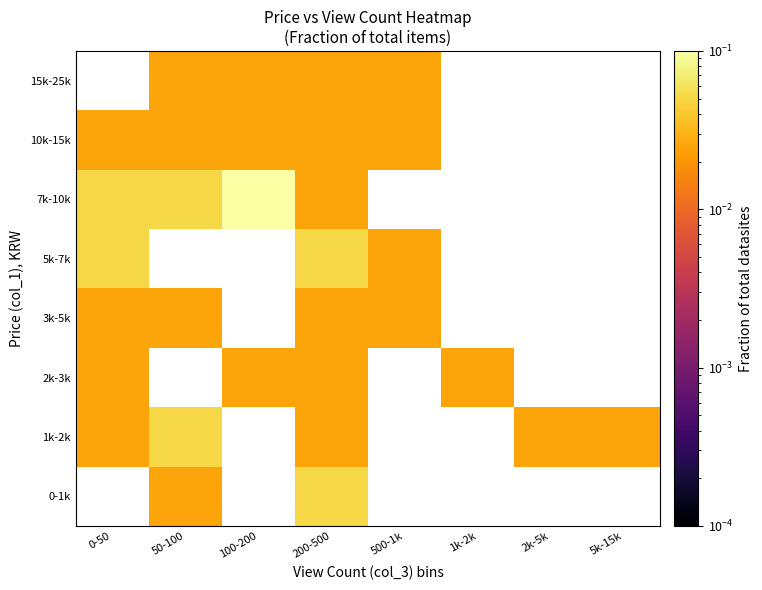

Which has a higher value, 2k-5k or 200-500?

200-500